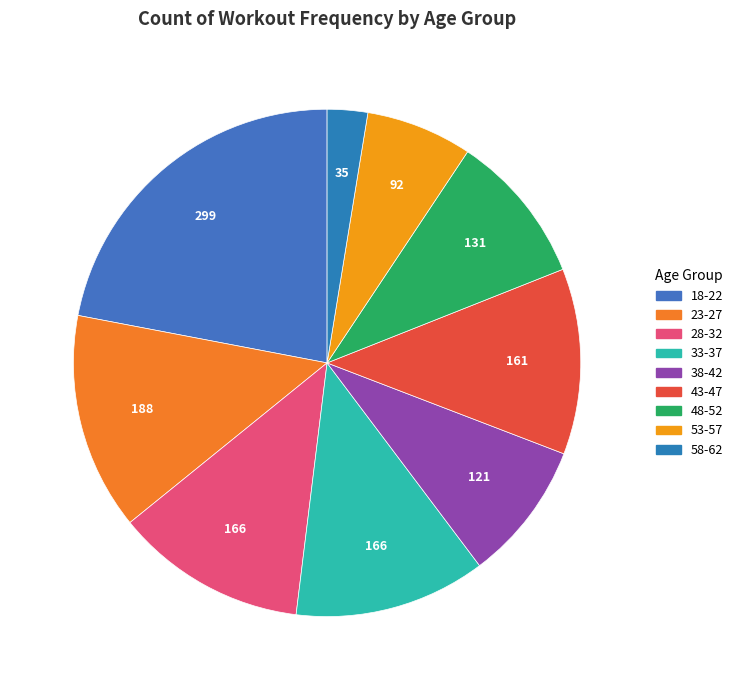

Which slice is the largest?

18-22